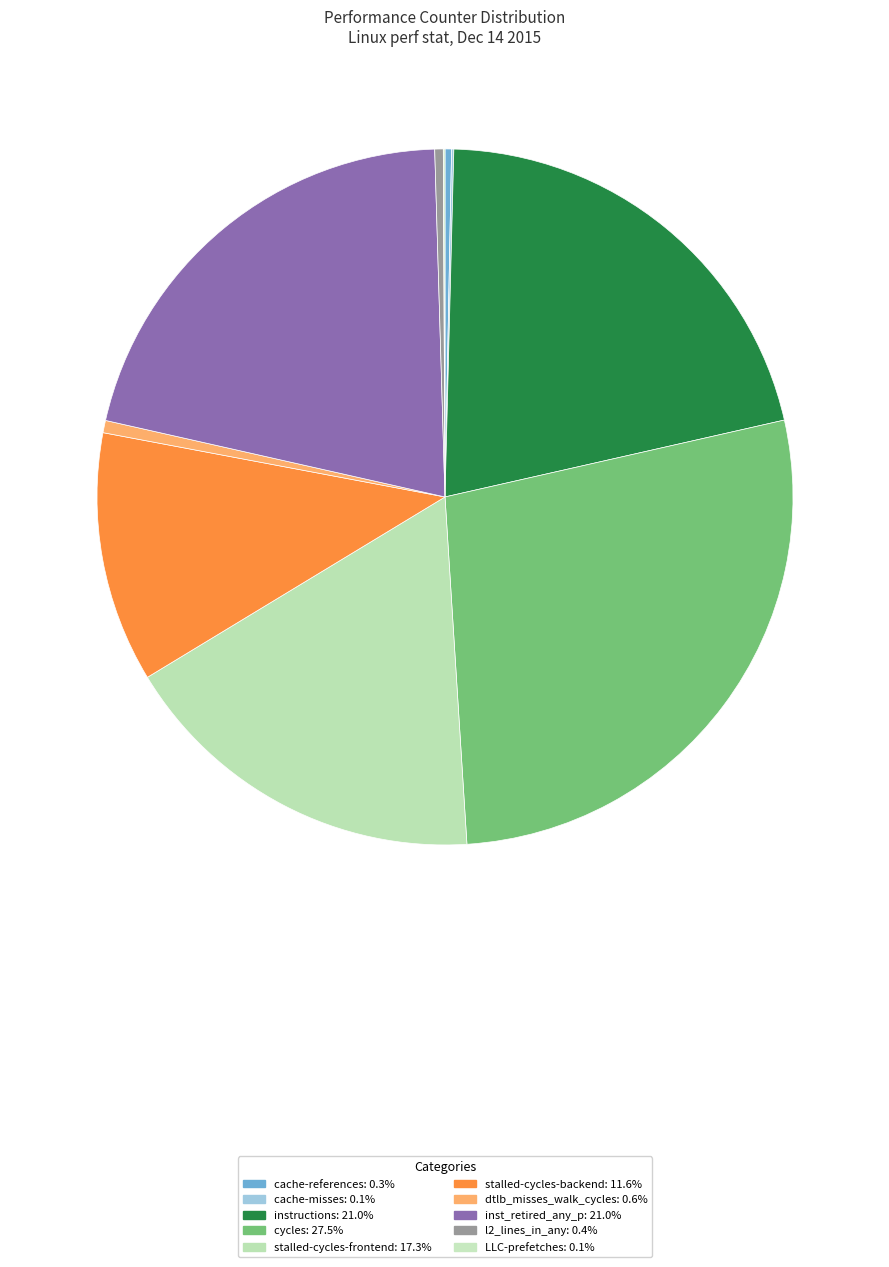

To the nearest percent, what is the difference between the dtlb_misses_walk_cycles and instructions slice percentages?

20%